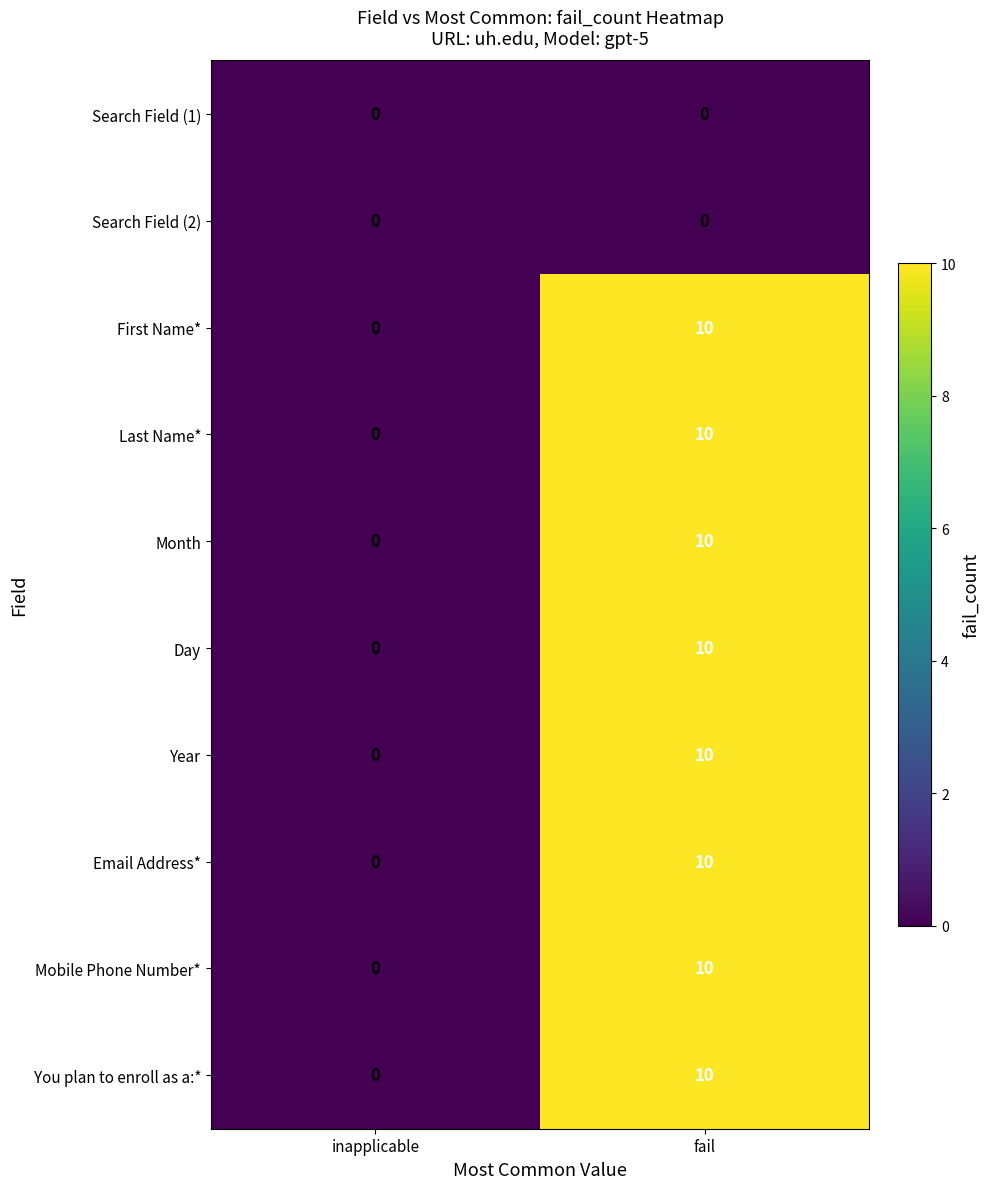

What is the spread (max minus min) of values at fail?

10